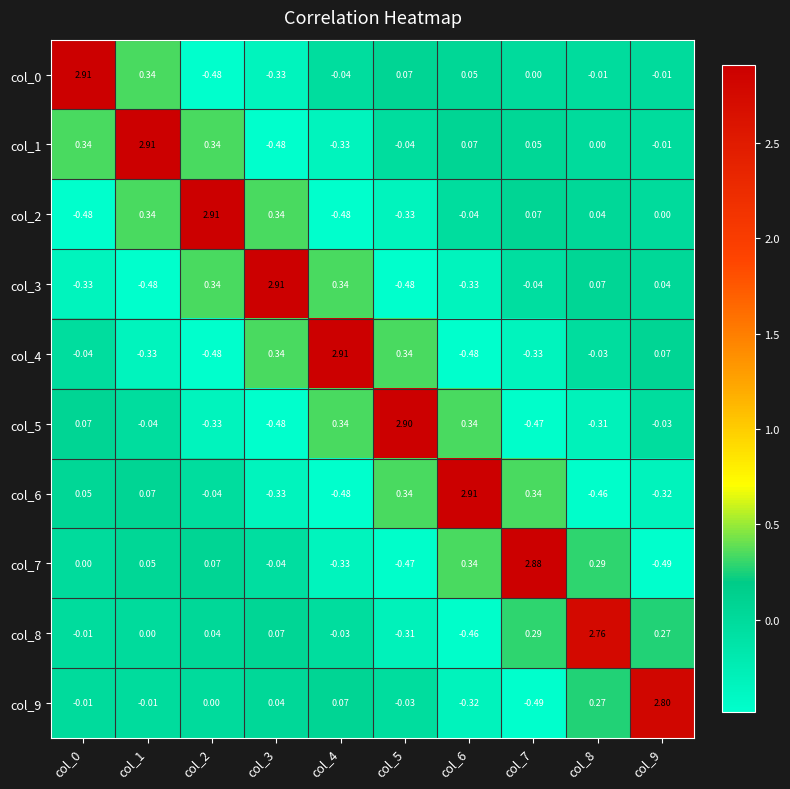

Is the value of col_2 at col_6 greater than the value of col_1 at col_2?

No